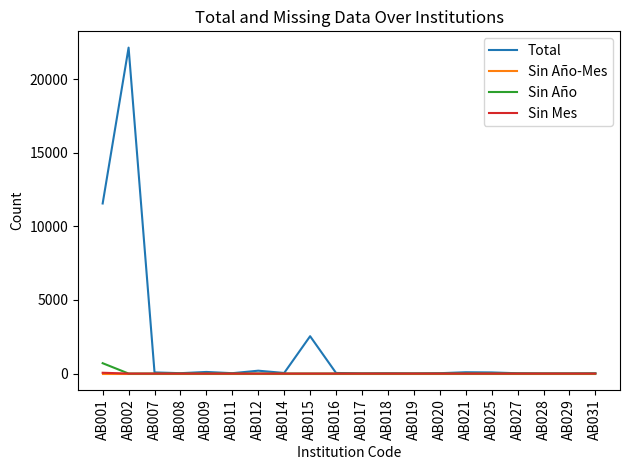

Which category has the highest value in the Total series?

AB002